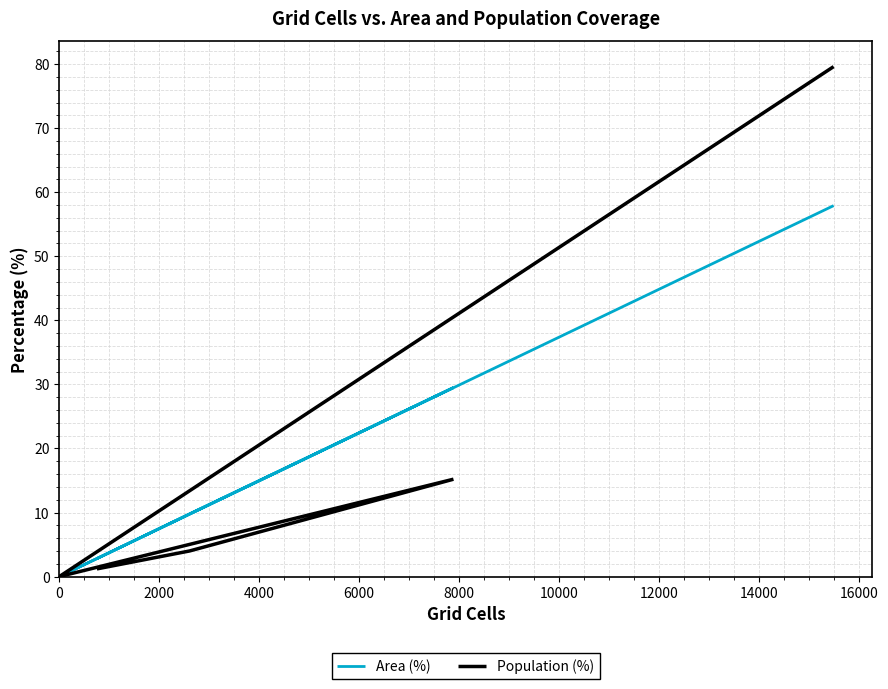

What is the average value of the Population (%) series?

16.7